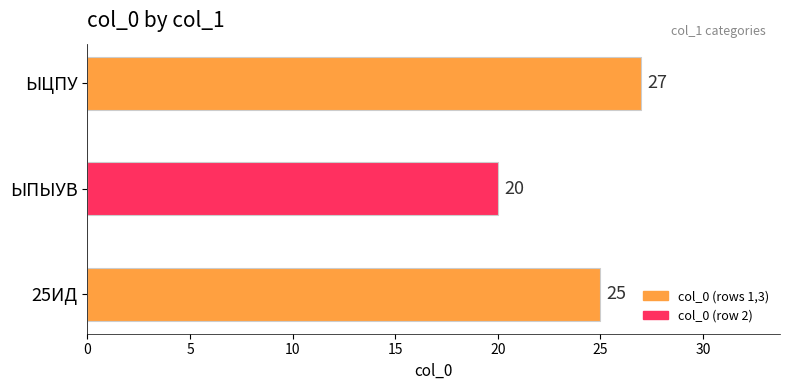

Are the bars grouped side by side (vs. stacked)?

No